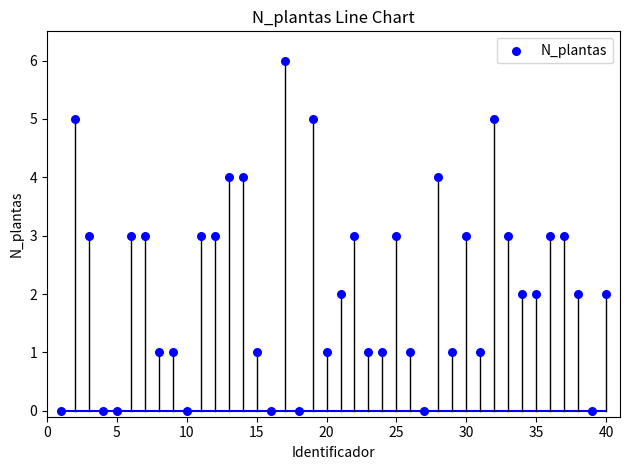

What is the range of X values (max minus min)?

39